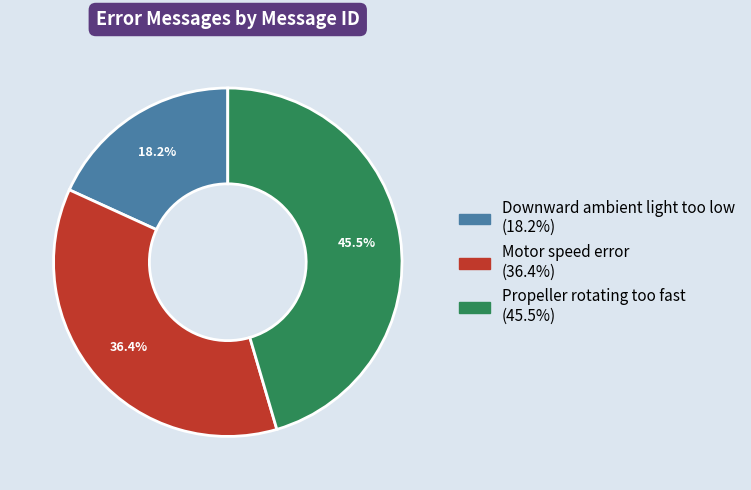

Approximately how many times larger is the value at Motor speed error compared to Propeller rotating too fast?

0.8